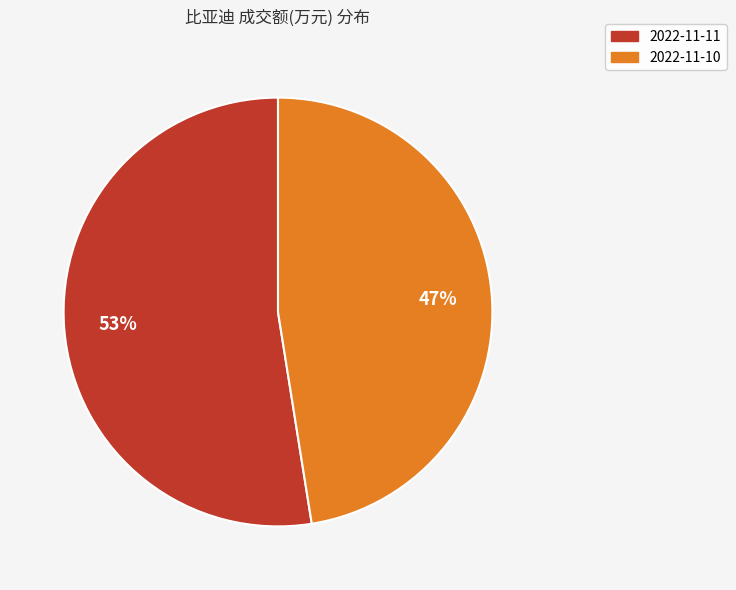

Which slice is the smallest?

2022-11-10